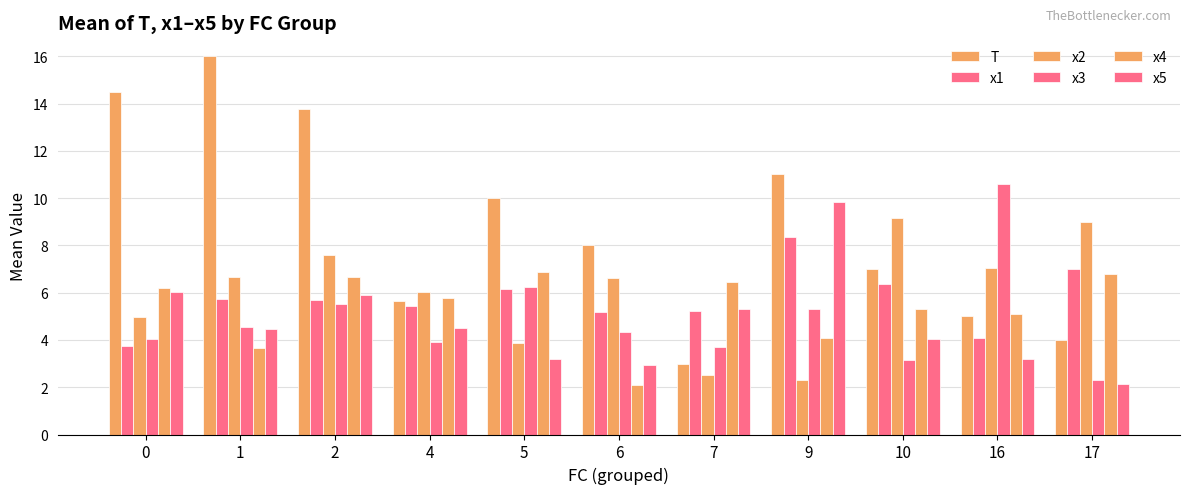

At which category does the chart reach its peak across all series?

1